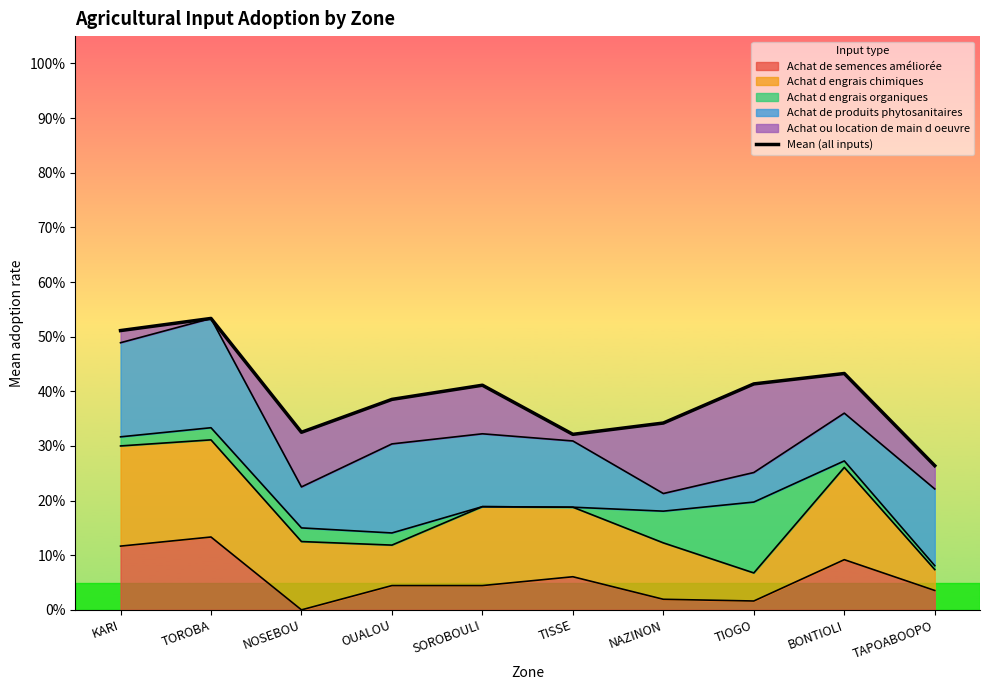

What is the smallest value displayed?

0.3